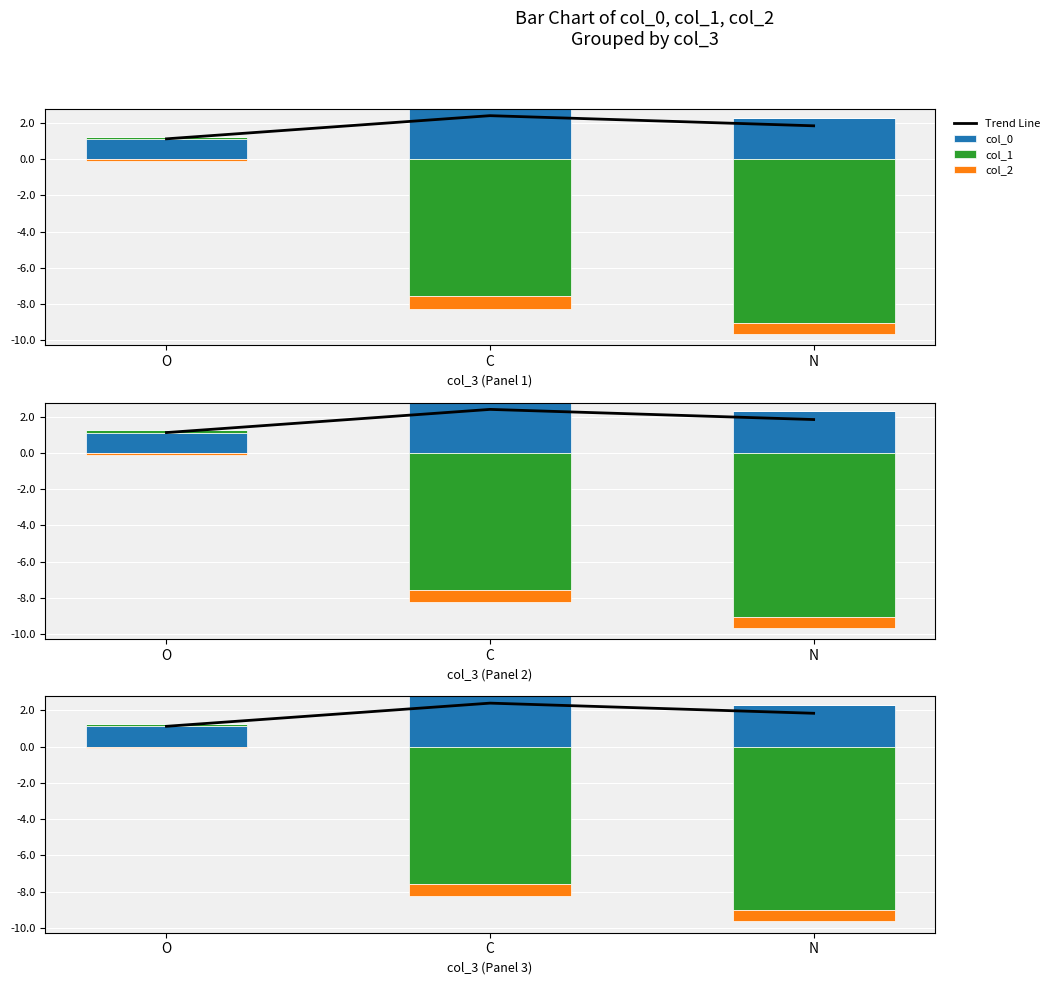

How many series are shown in this chart?

4